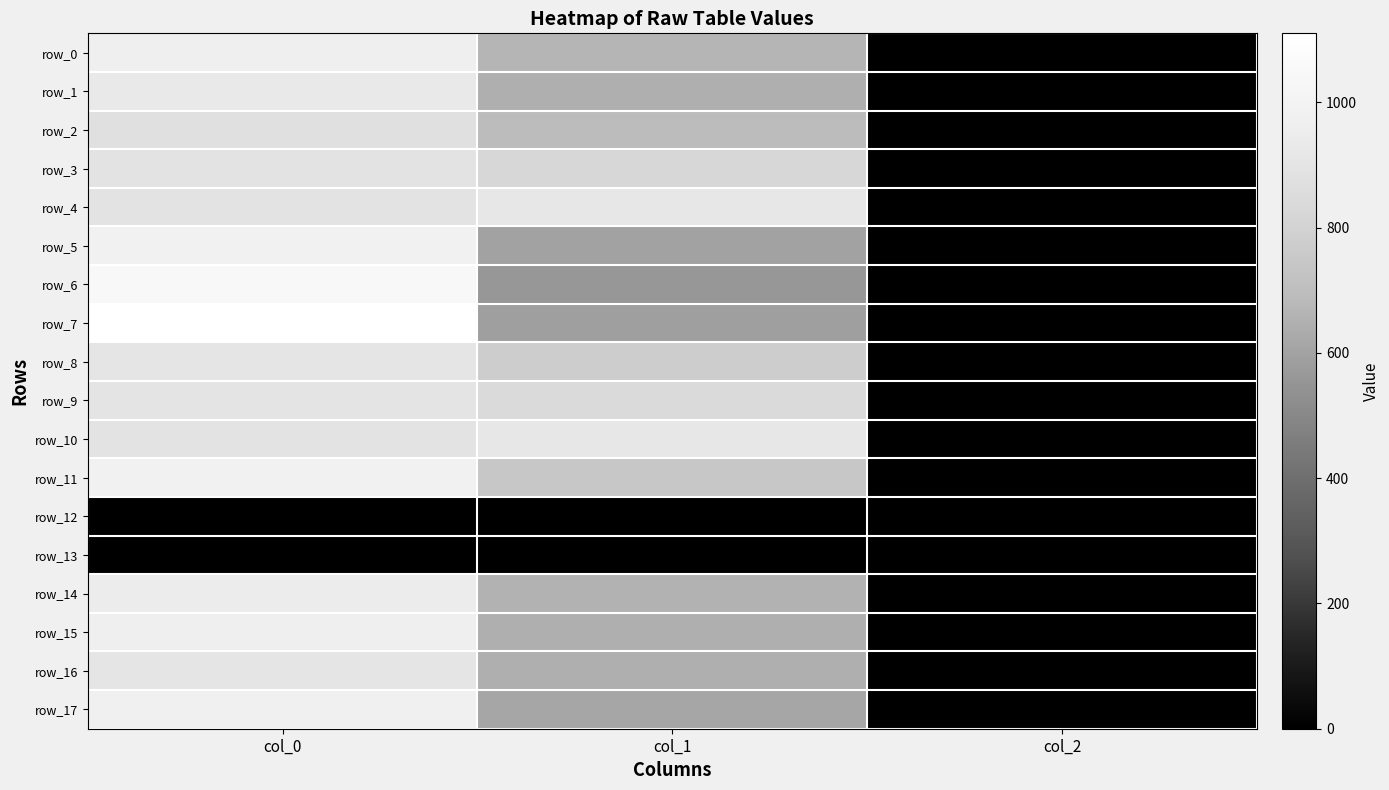

What is the maximum value for row_8?

906.7